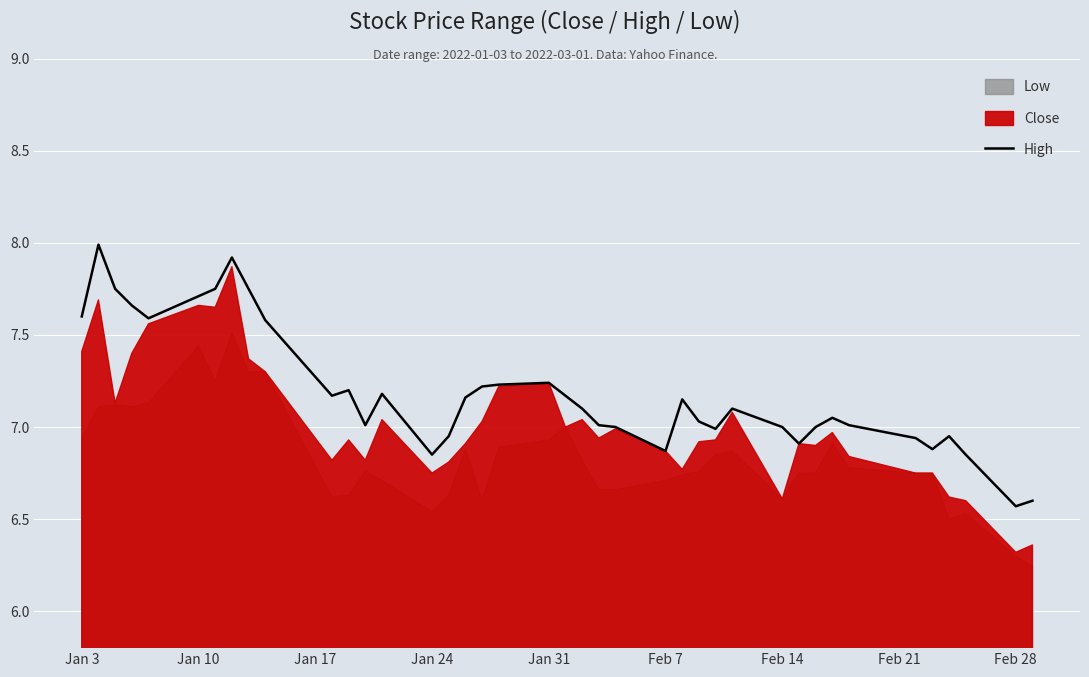

The High series shows 4.0 at Jan 10. True or false?

False